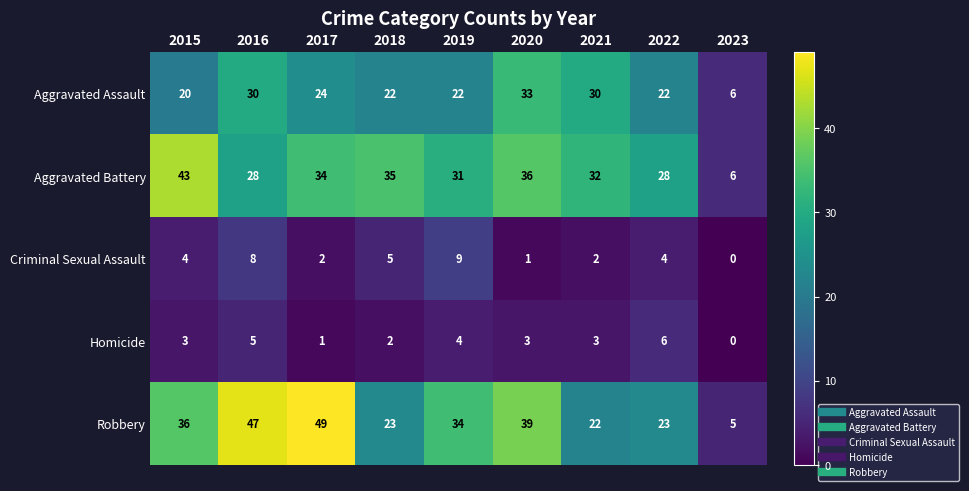

Is it true that Homicide equals 9 at 2016?

False